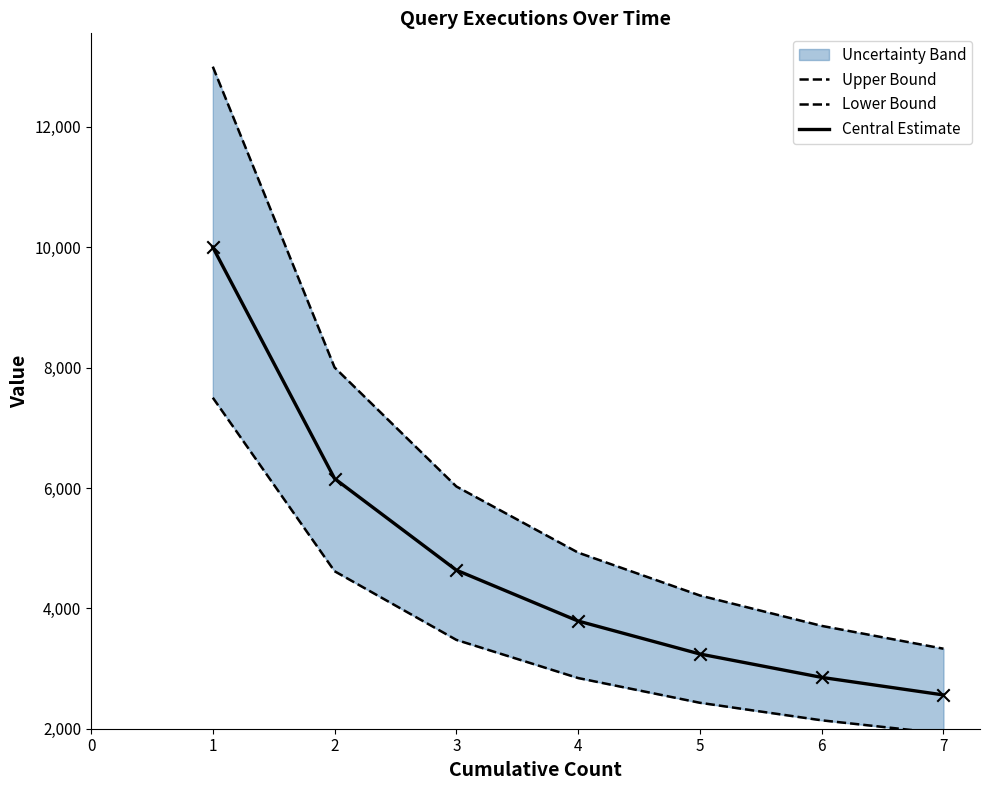

Which series has the largest total across all categories?

Upper Bound